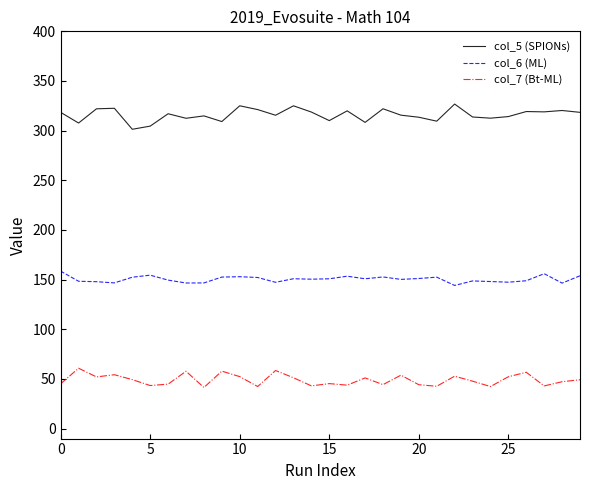

What is the minimum value for col_6 (ML)?

144.2